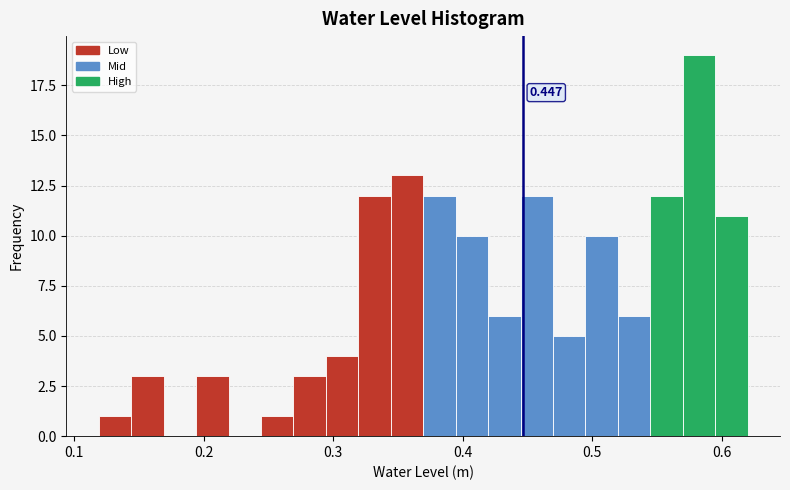

Read against the x-axis, roughly where is the centre of the tallest bar?

0.58